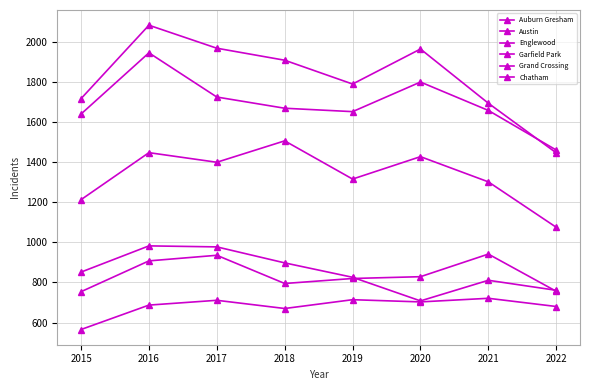

What is the sum of all Grand Crossing values?

6740